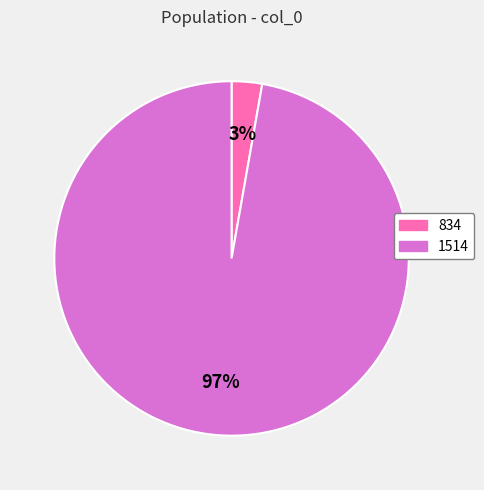

Is it true that 1514 is 97% of the pie?

True